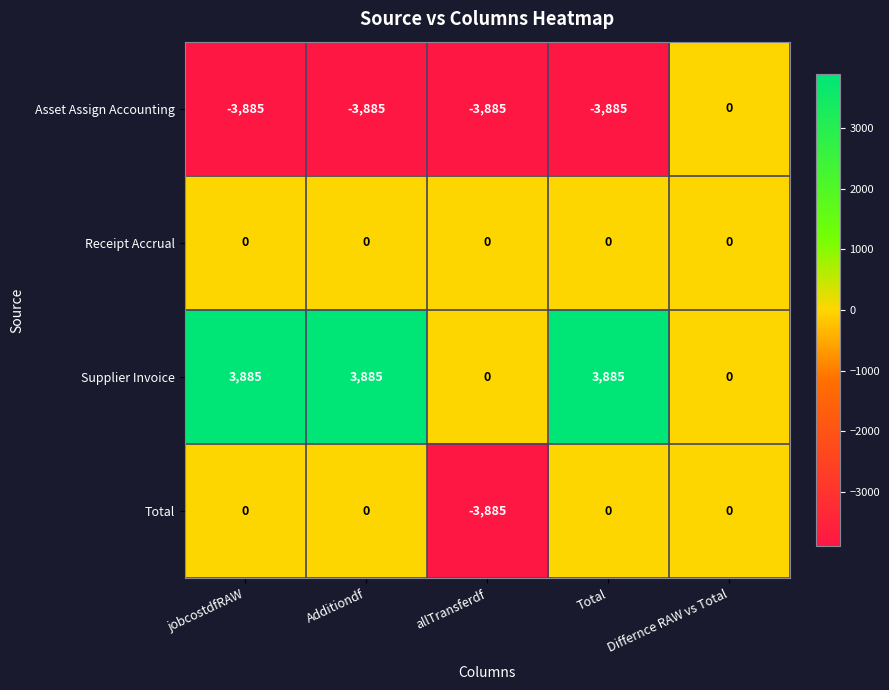

What value does the Asset Assign Accounting series have at allTransferdf?

-3885